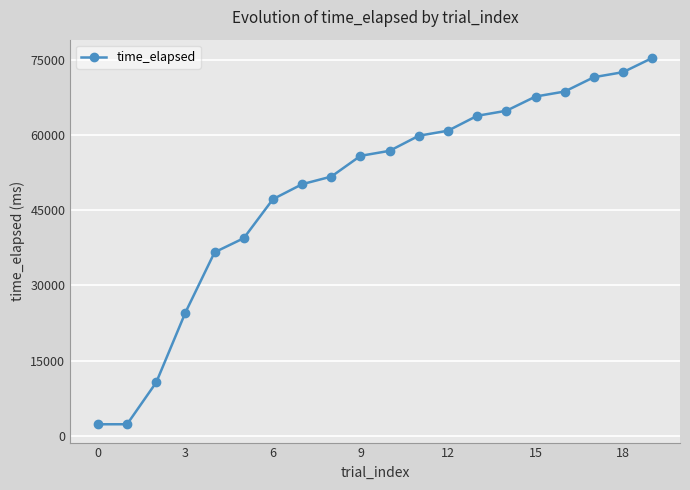

What is the value of the 4th point from the left?

24586